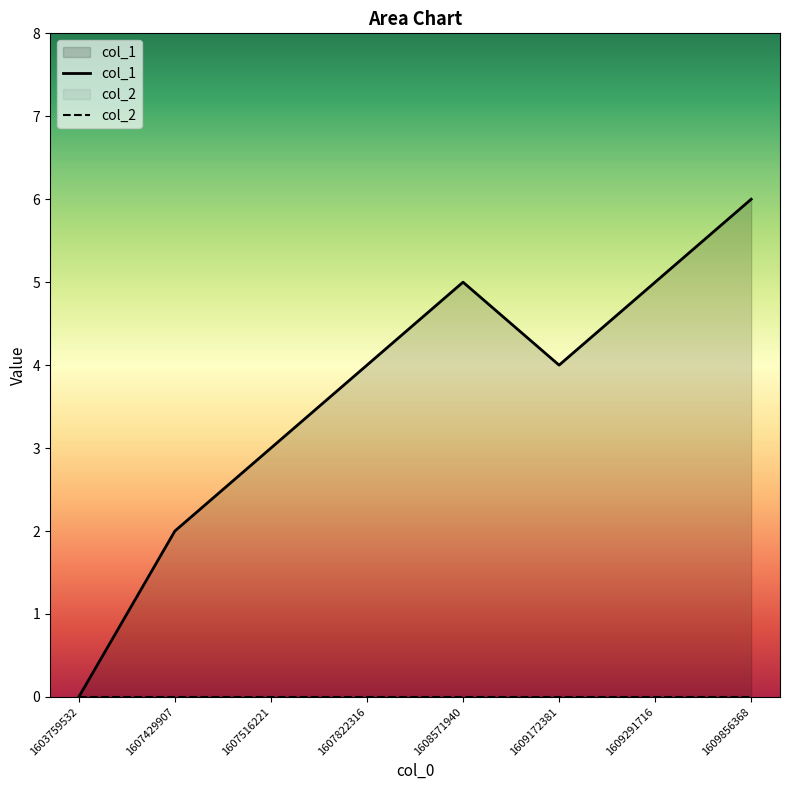

How many points are lower than both their immediate neighbors (excluding endpoints)?

1